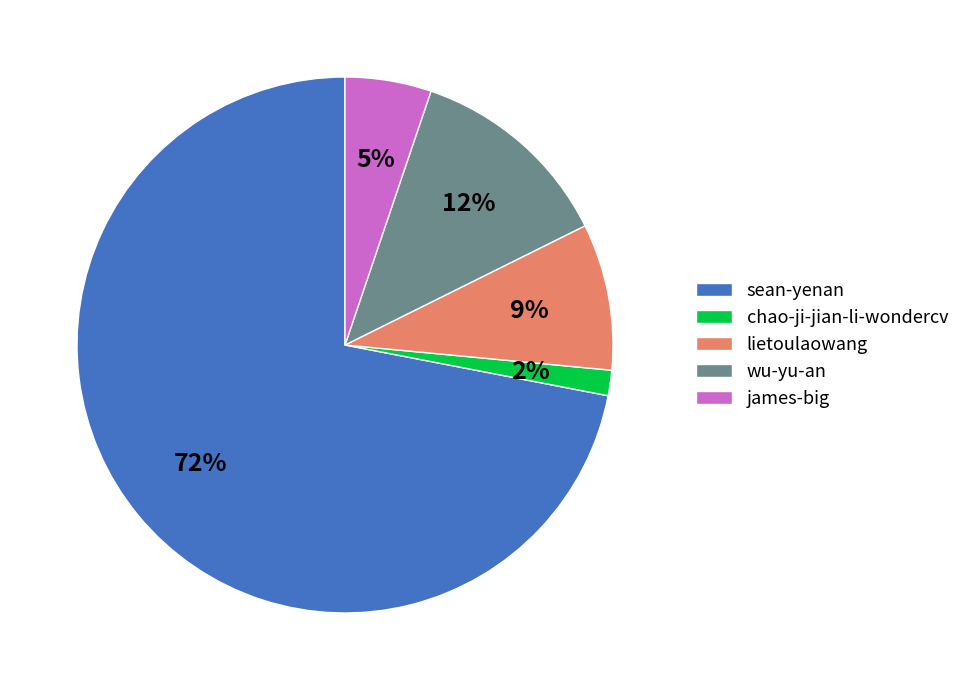

To the nearest percent, what is the combined percentage of chao-ji-jian-li-wondercv and james-big?

7%